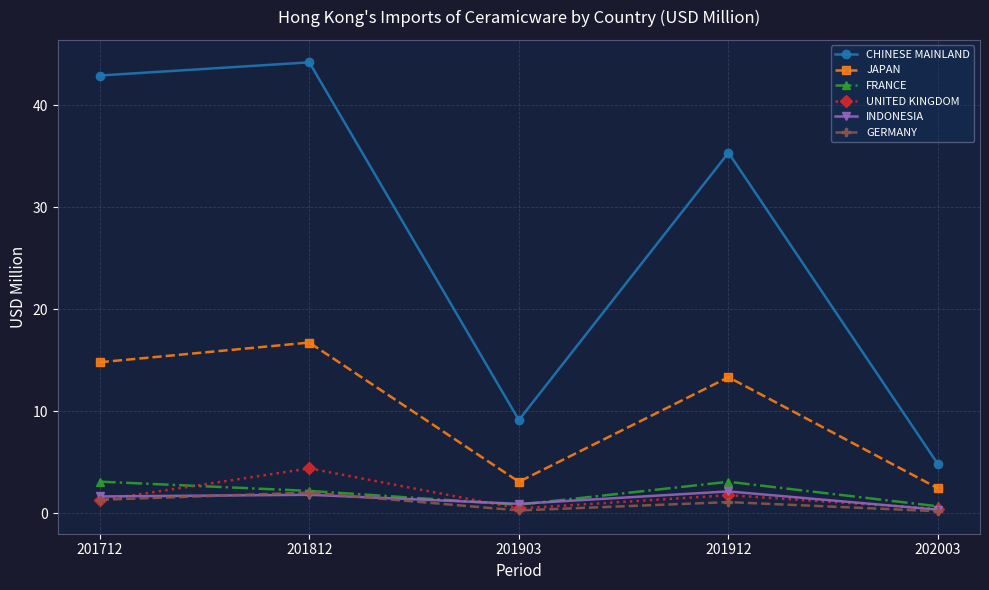

True or false: CHINESE MAINLAND and INDONESIA cross at least once.

False